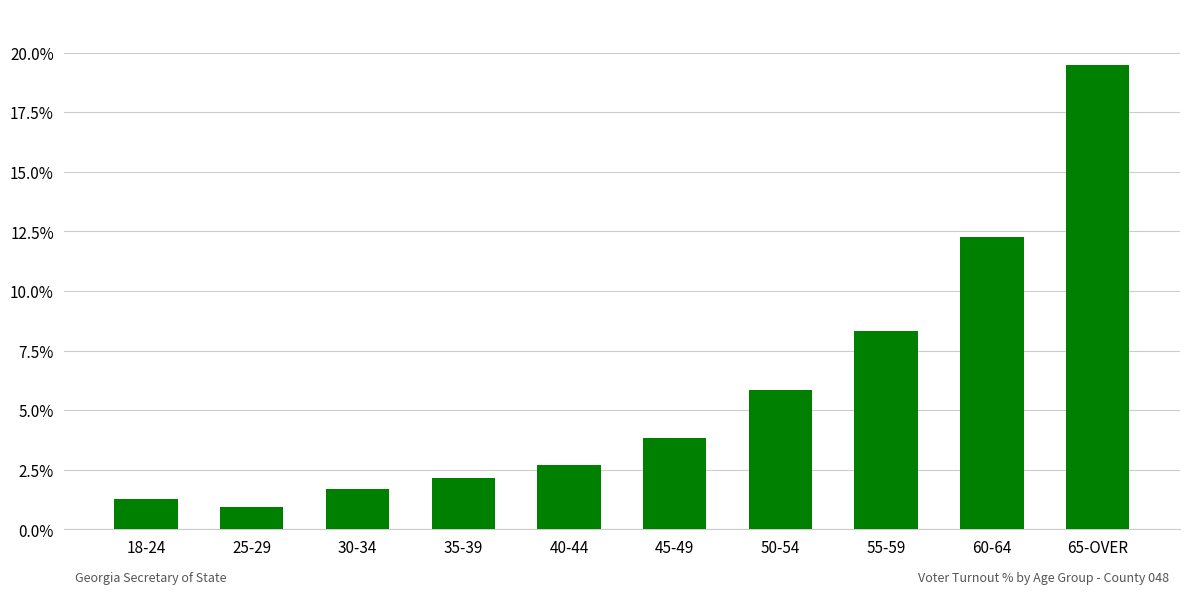

How many series are shown in this chart?

1